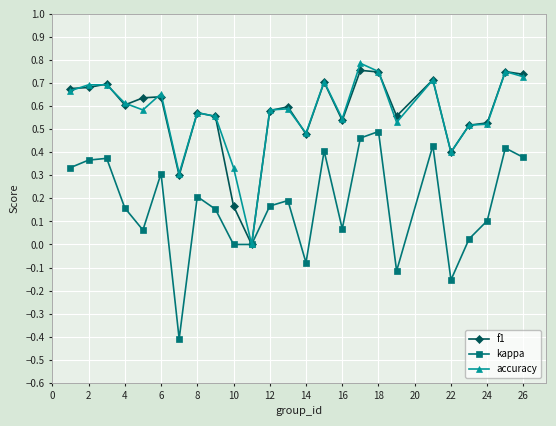

Which series has the widest spread of values?

kappa